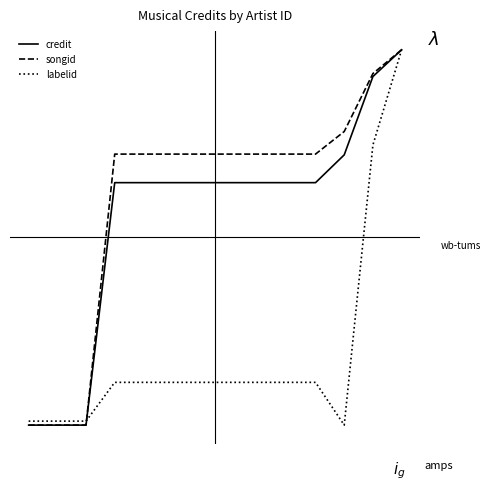

What are all the series names shown in the legend?

credit, songid, labelid